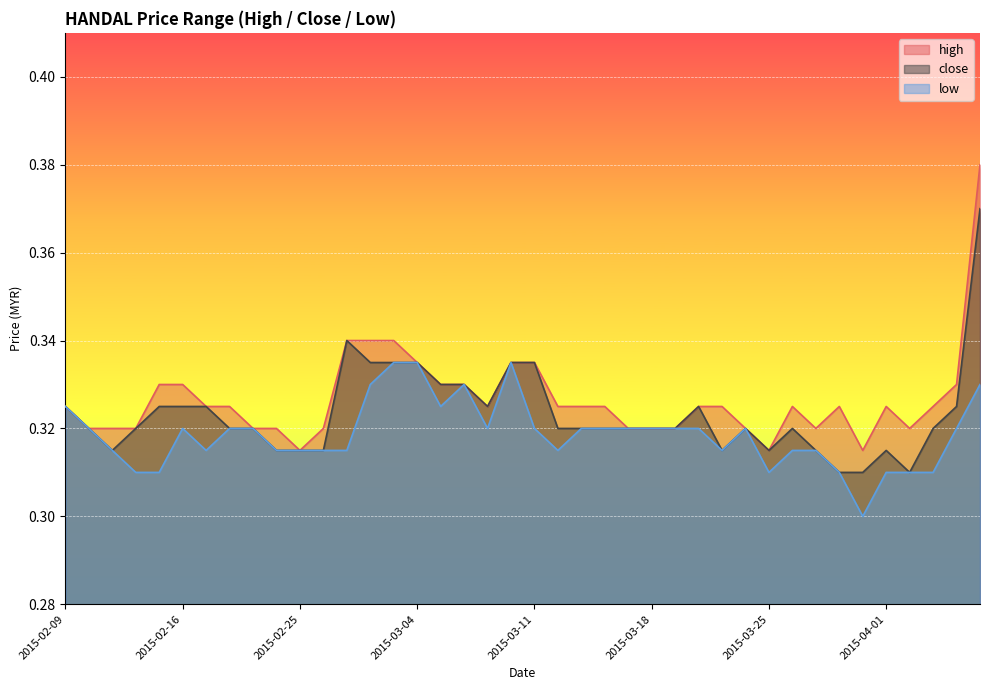

True or false: close has a value of 0.6 at 2015-02-13.

False